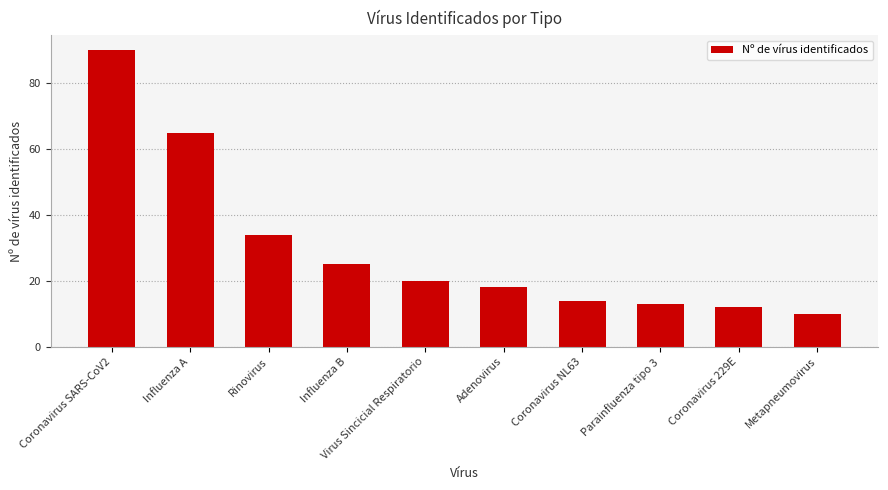

What is the value of the 2nd bar from the left?

65